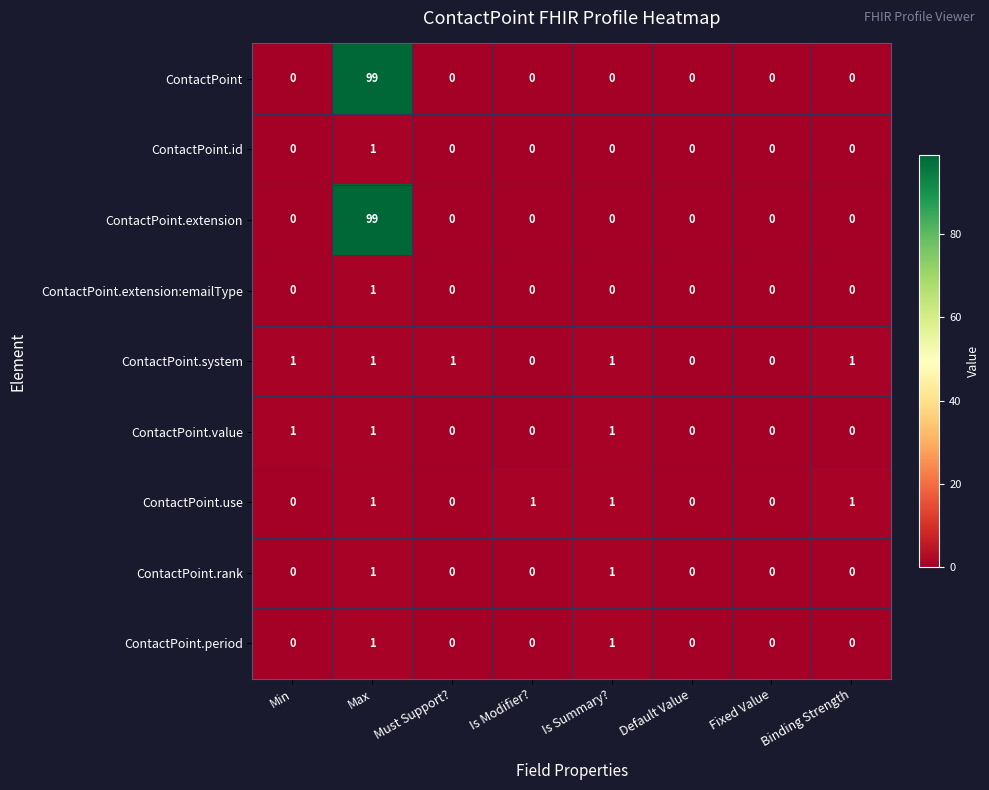

What is the spread (max minus min) of values at Max?

98